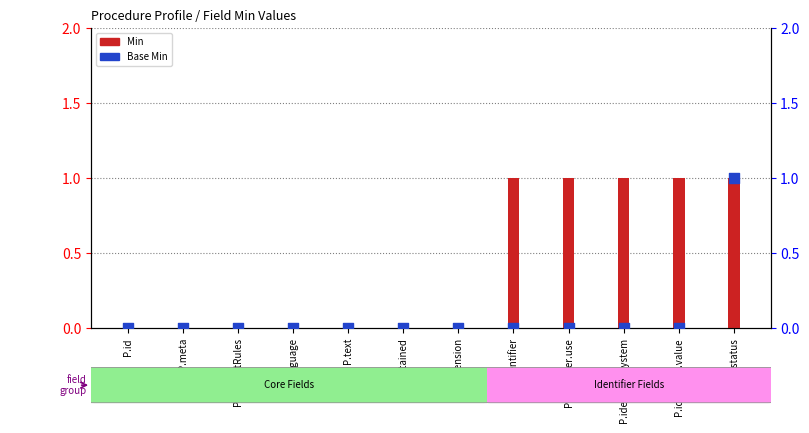

At how many categories does at least one series exceed 0?

5